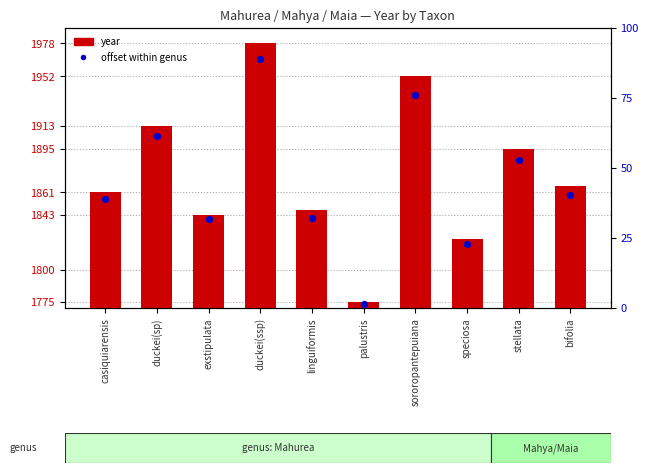

Between palustris and exstipulata, which is larger?

exstipulata